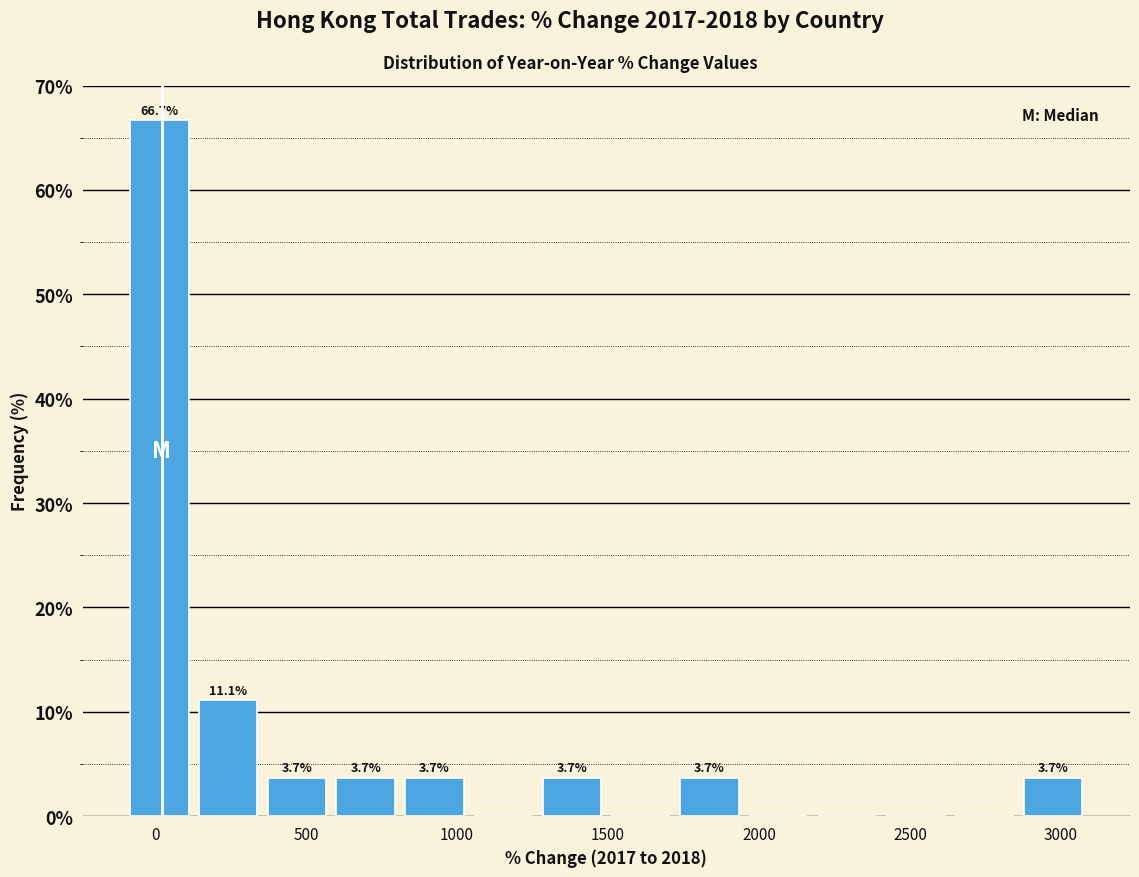

Which range on the x-axis has the tallest bar?

-100 to 150